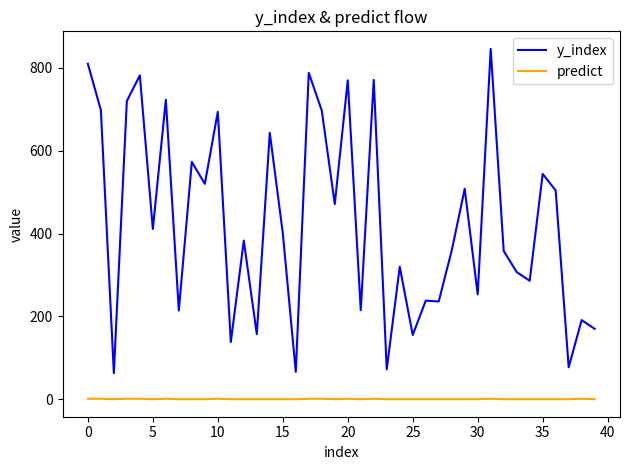

Which series has the largest range (max minus min)?

y_index